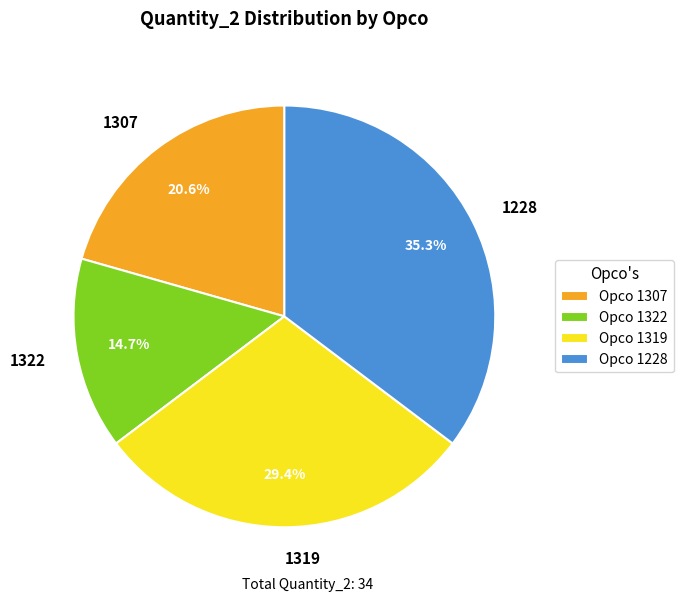

What is the ratio of the value at 1319 to the value at 1228?

0.8